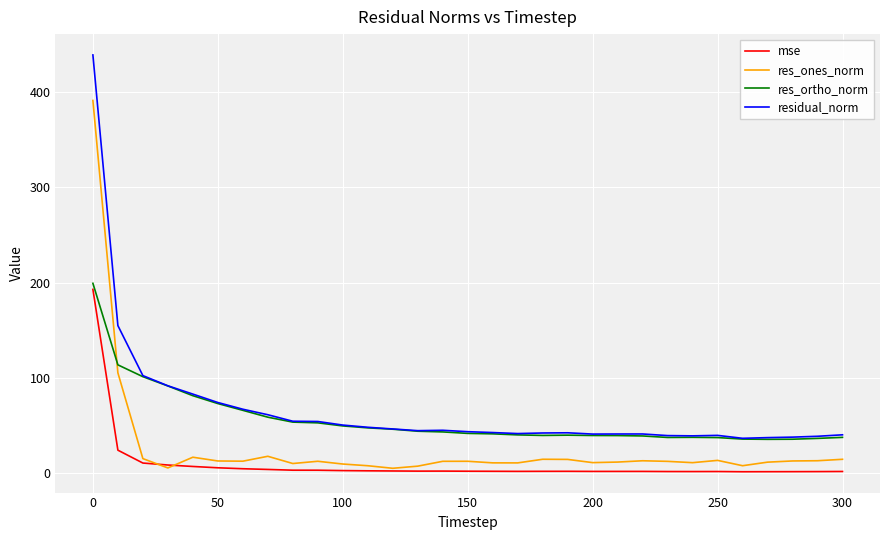

What is the lowest value of the residual_norm series?

36.5